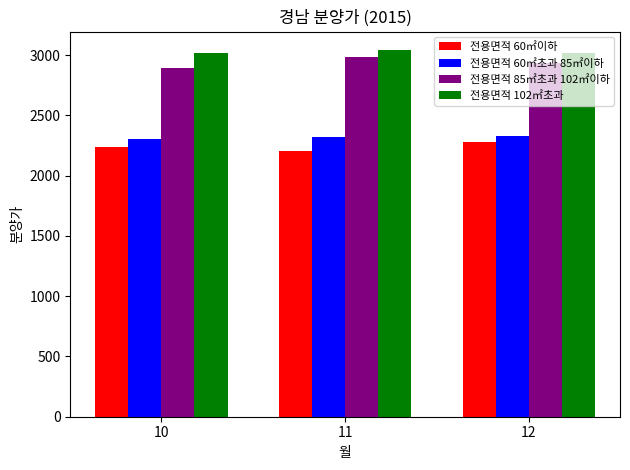

What are all the series names shown in the legend?

전용면적 60㎡이하, 전용면적 60㎡초과 85㎡이하, 전용면적 85㎡초과 102㎡이하, 전용면적 102㎡초과